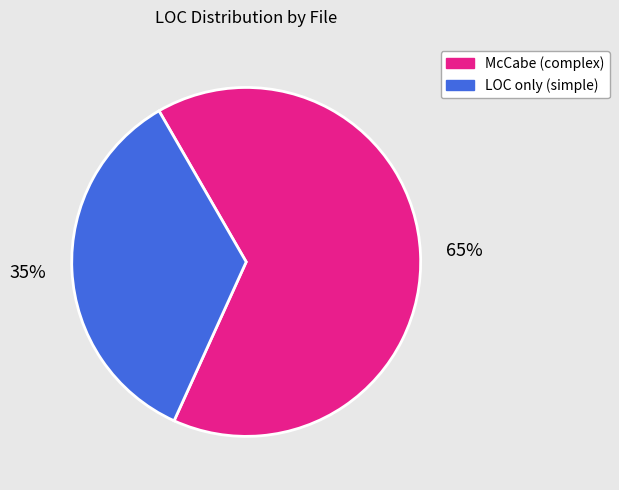

Between McCabe (complex) and LOC only (simple), which is larger?

McCabe (complex)